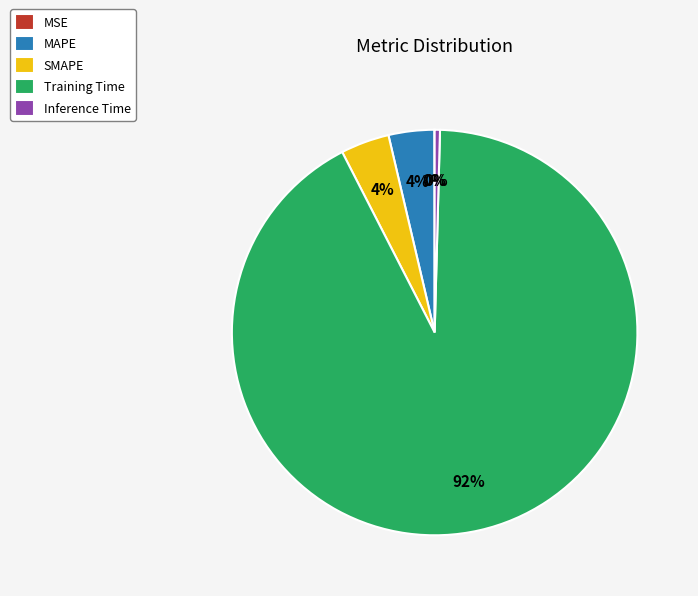

The SMAPE slice represents 4% of the pie. True or false?

True